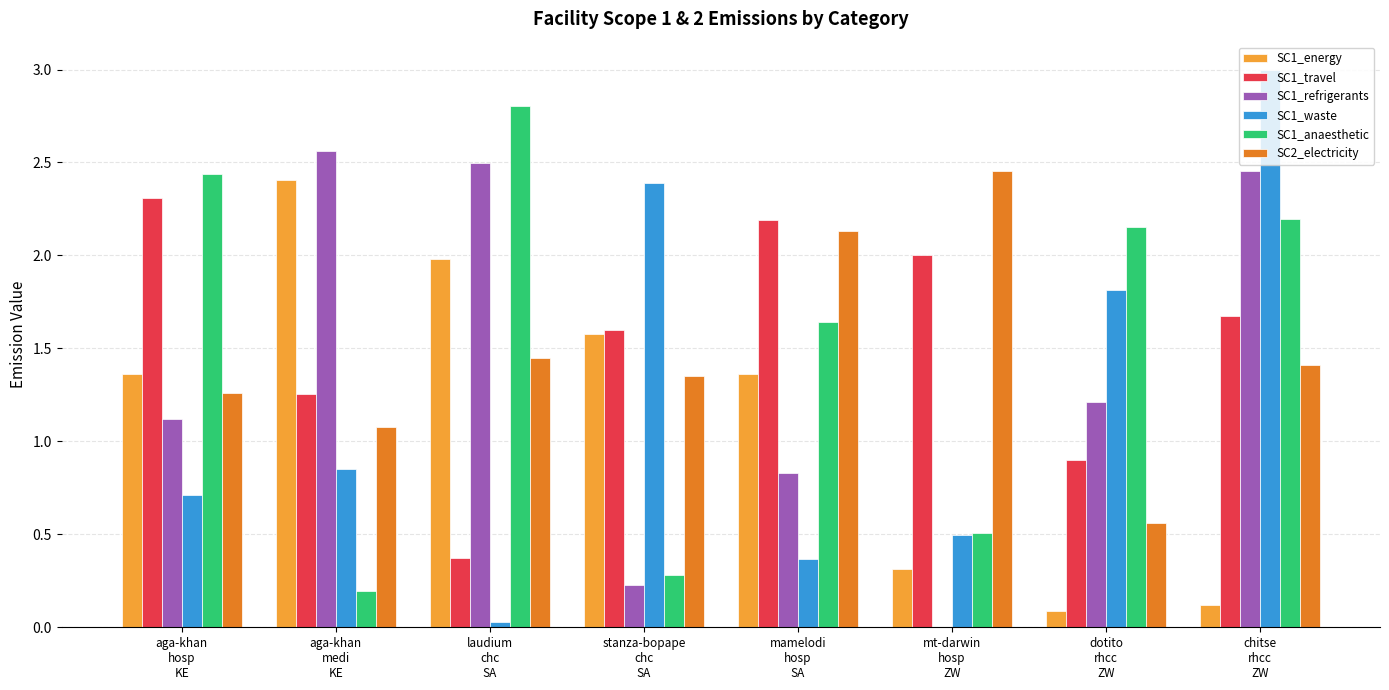

What is the average value of the SC1_anaesthetic series?

1.5